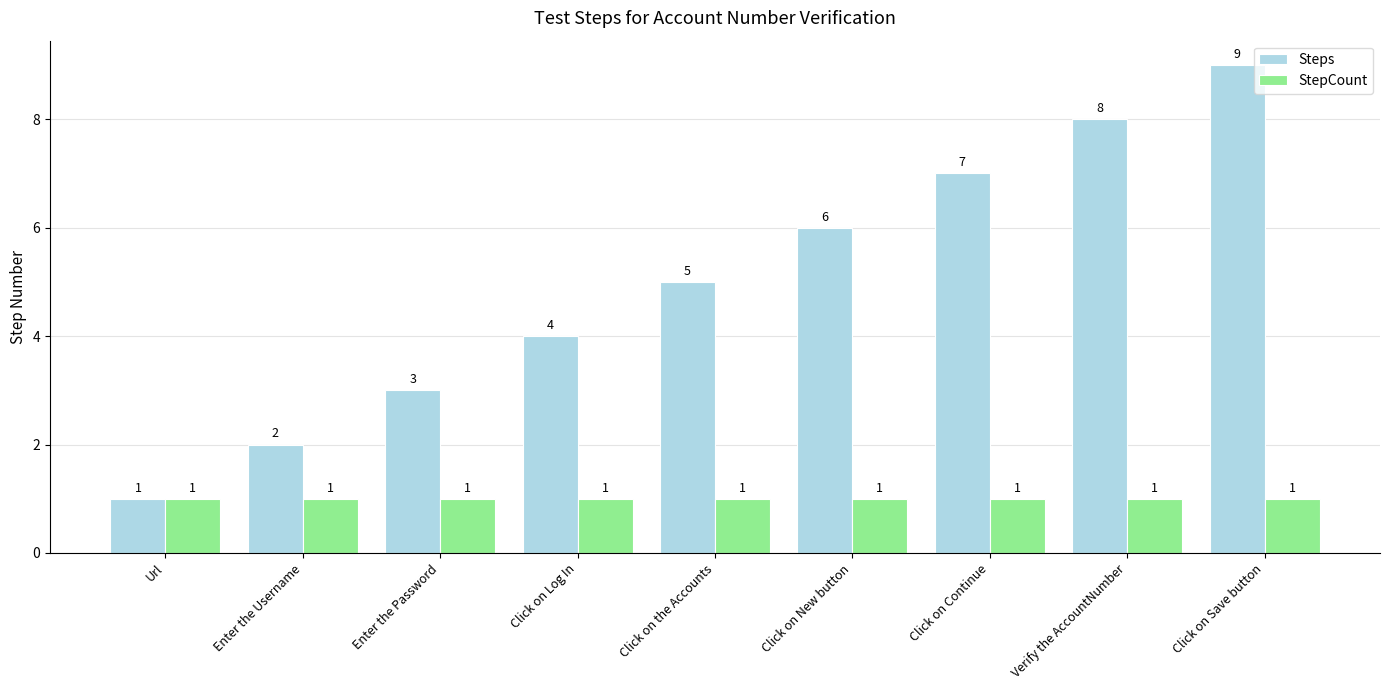

Rank the series at Click on Save button from lowest to highest value.

StepCount, Steps